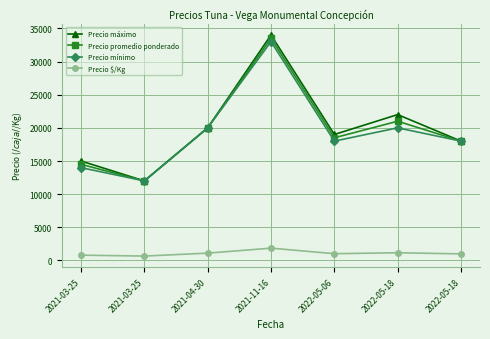

At 2022-05-18, list the series in order from smallest to largest.

Precio $/Kg, Precio mínimo, Precio promedio ponderado, Precio máximo